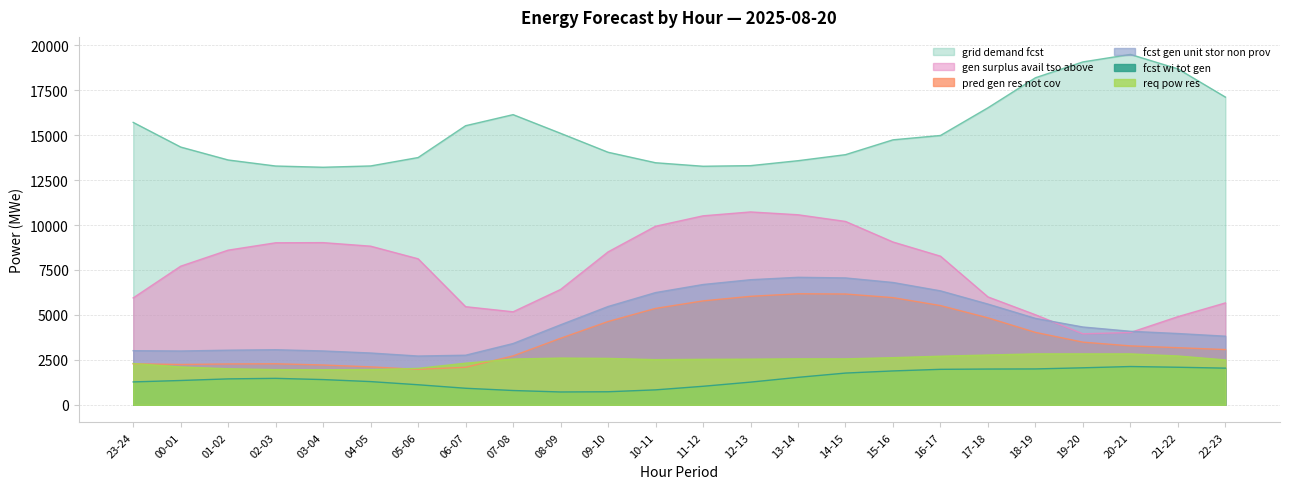

Which series has the largest total across all categories?

grid_demand_fcst